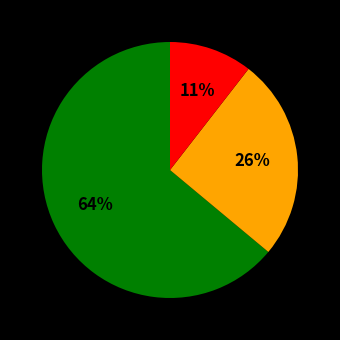

How many segments does this pie chart have?

3